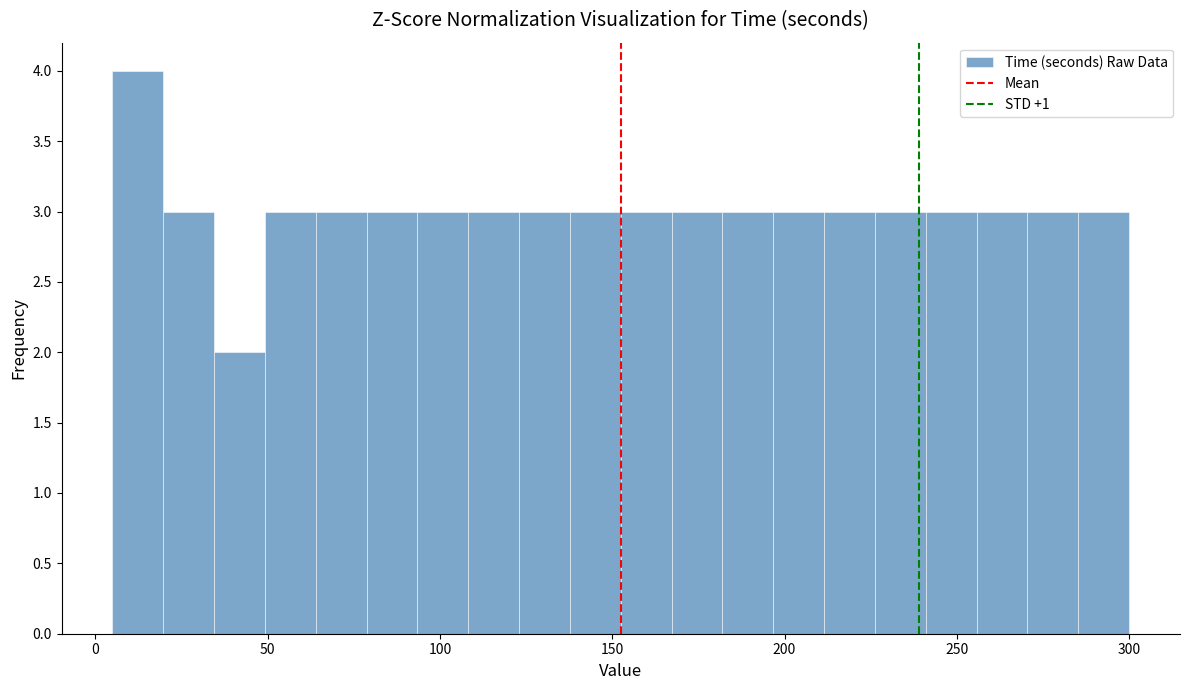

Read against the x-axis, roughly where is the centre of the tallest bar?

10